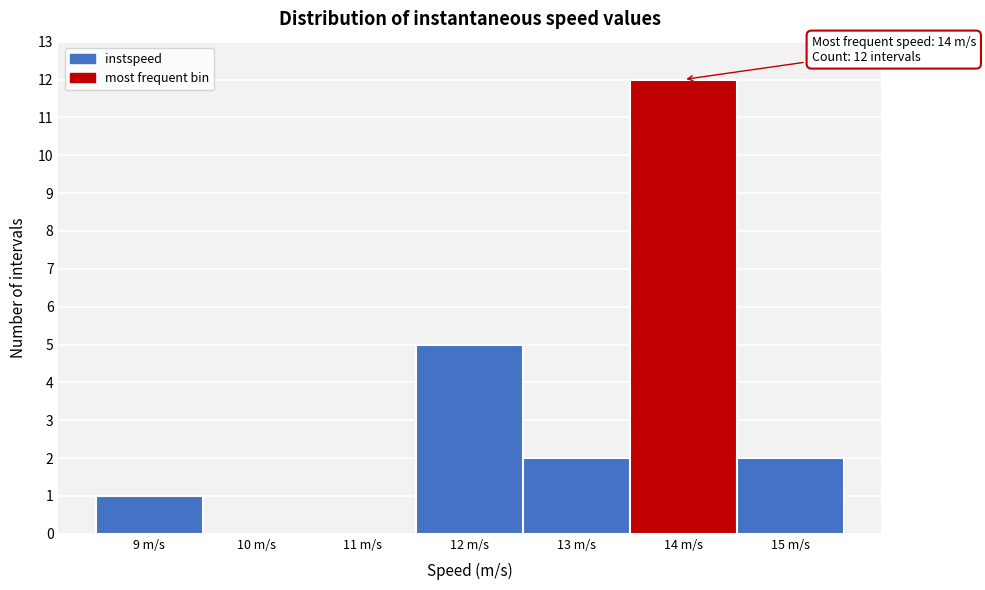

Which range on the x-axis has the tallest bar?

13.5 to 14.5